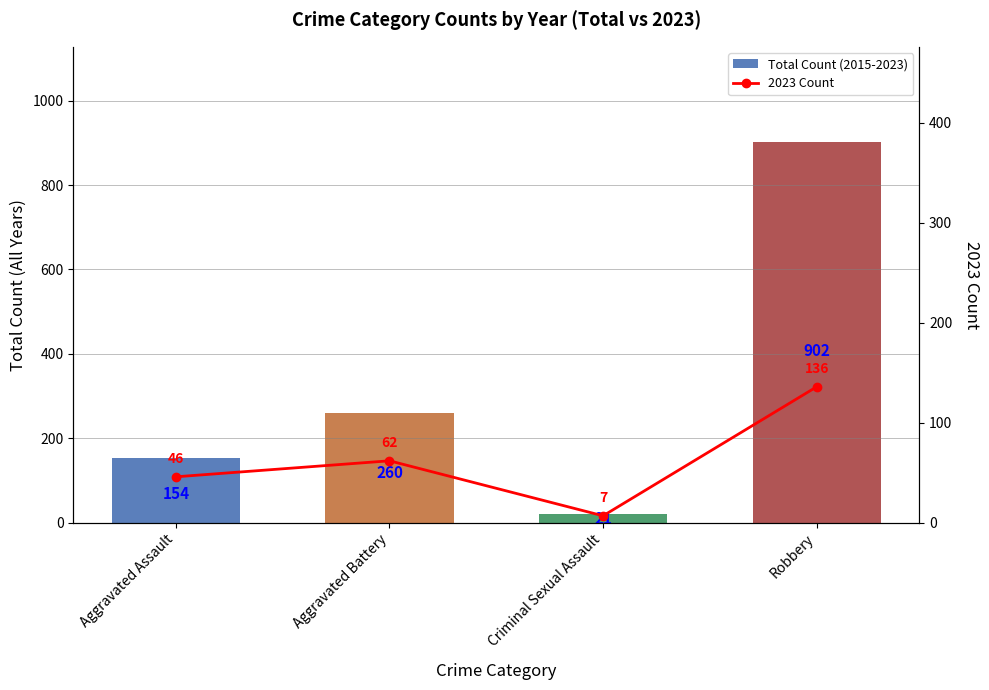

What are all the series names shown in the legend?

Total Count (2015-2023), 2023 Count